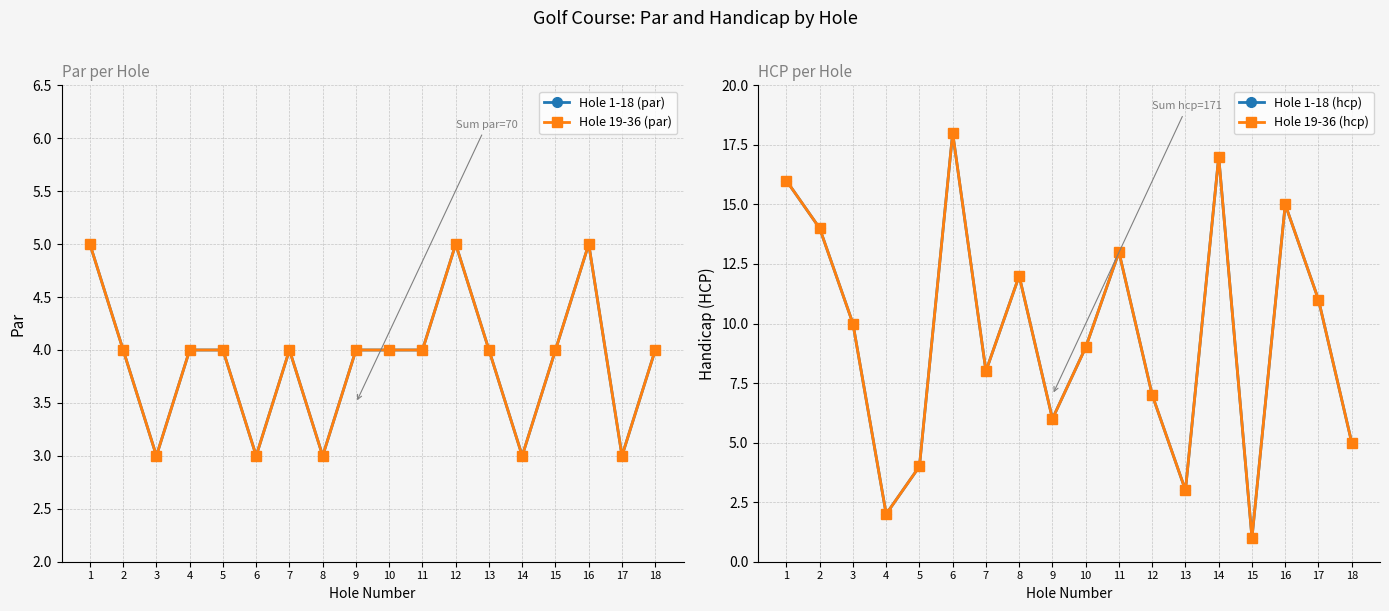

What is the spread (max minus min) of values at 3?

7